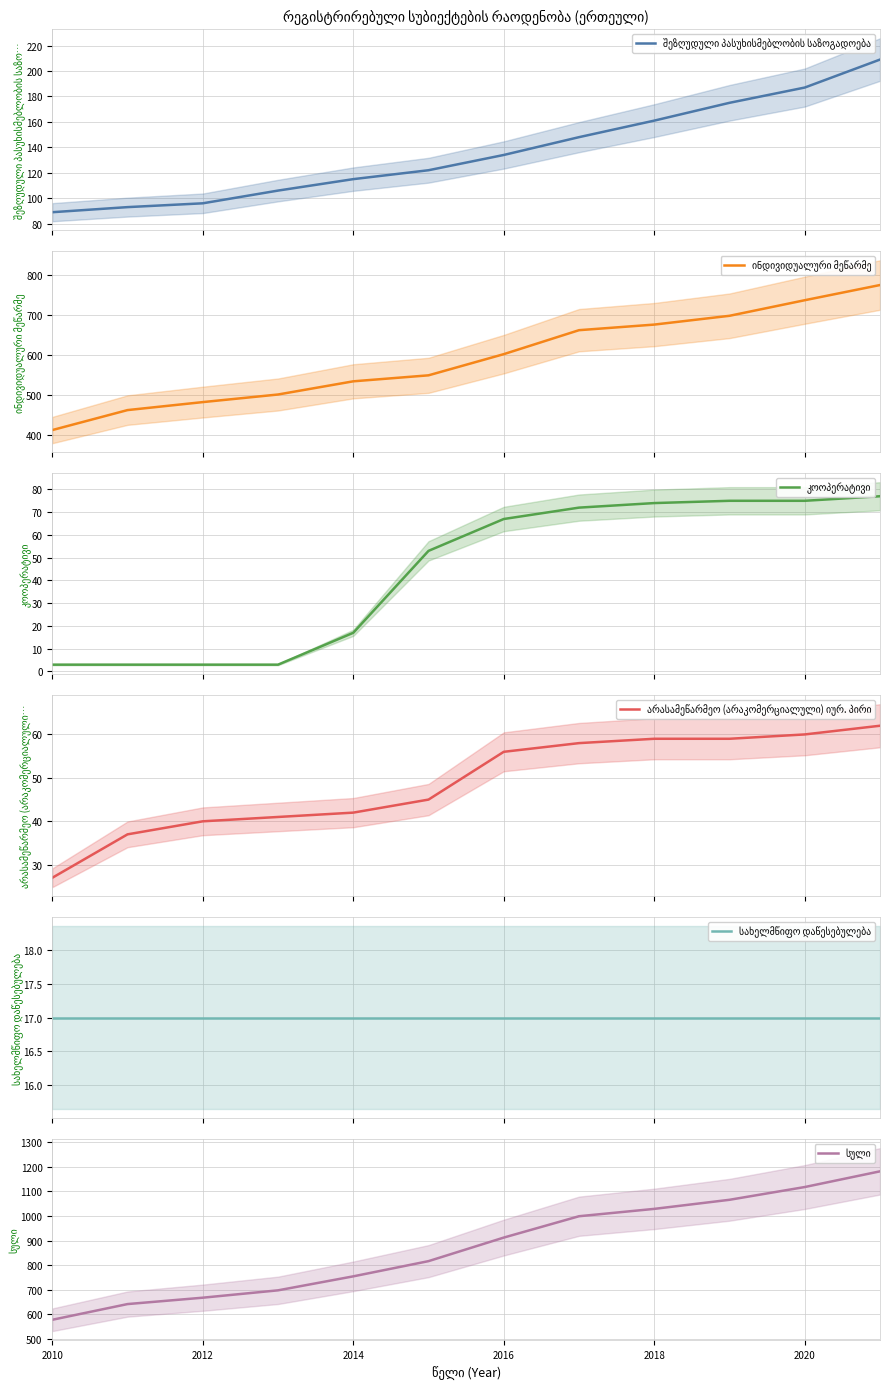

What is the value of the ინდივიდუალური მეწარმე point at the 11th from the left?

737